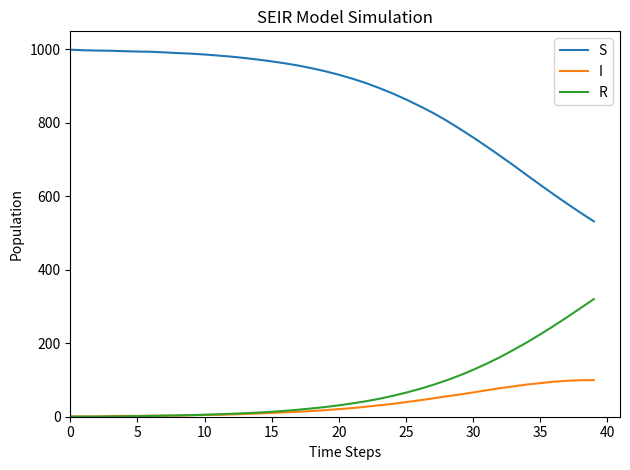

What is the difference between the maximum and minimum values in the R series?

320.2